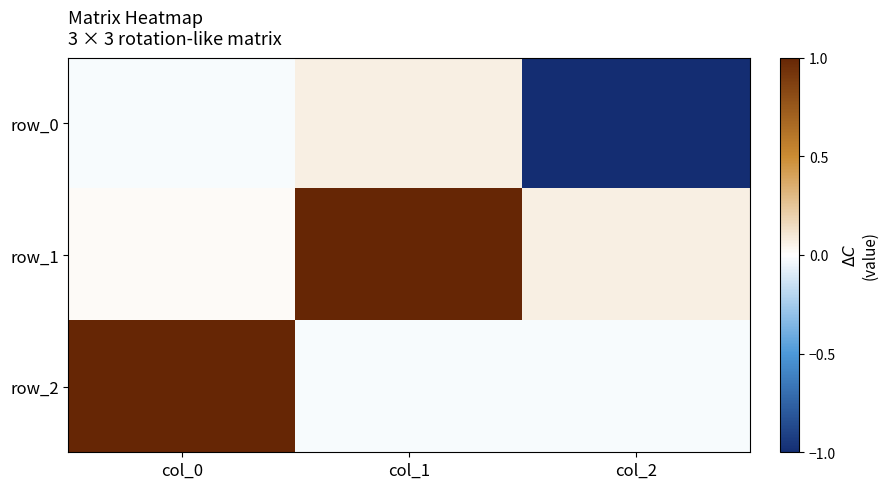

What is the average value of the row_2 series?

0.3